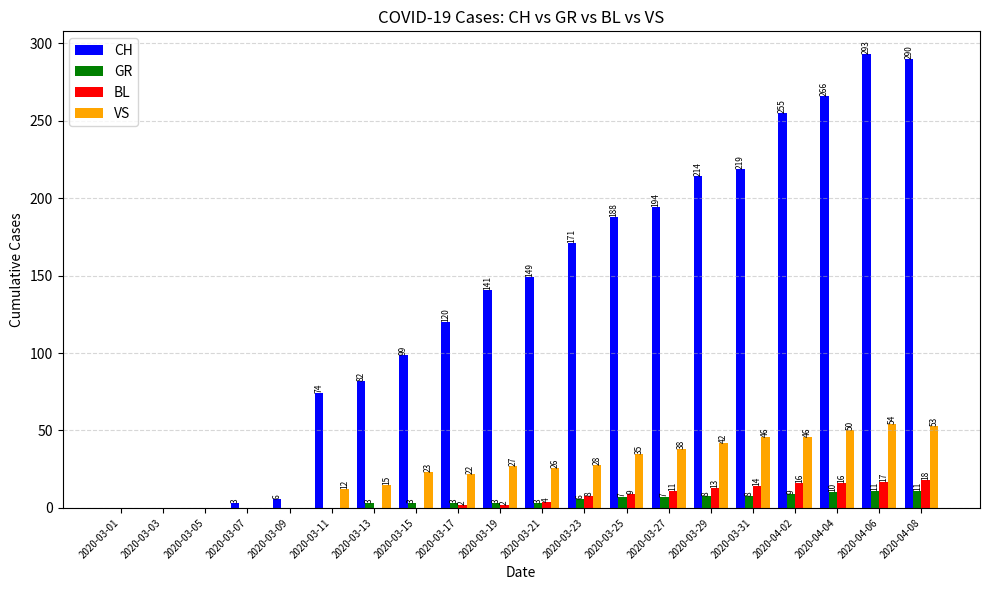

What is the sum of all BL values?

130